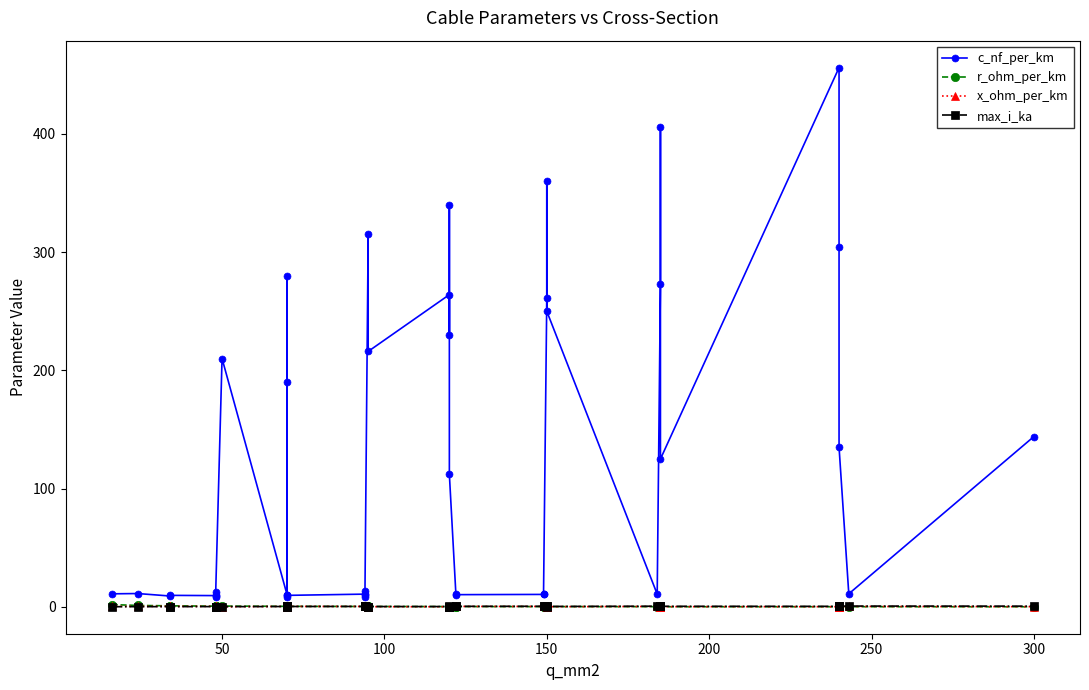

The x_ohm_per_km series shows 0.0 at 32. True or false?

False